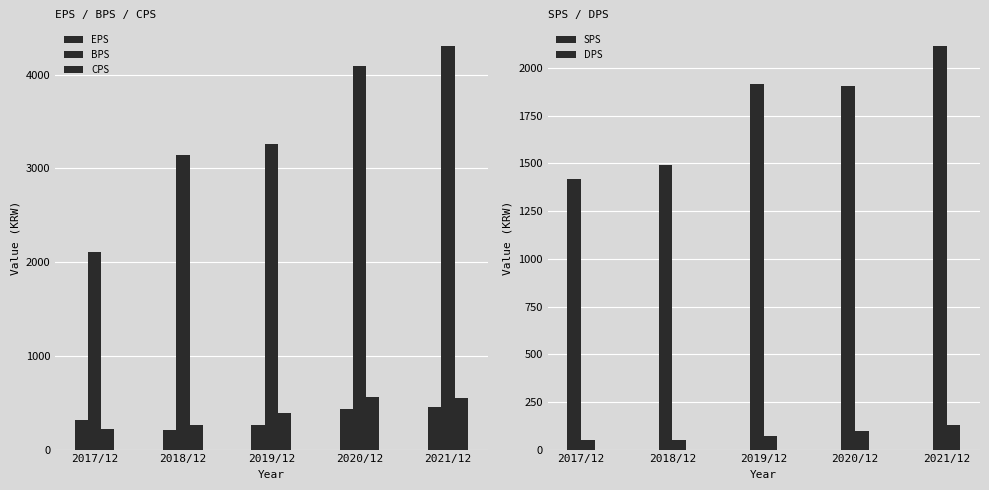

At which category is the sum across all series the highest?

2021/12